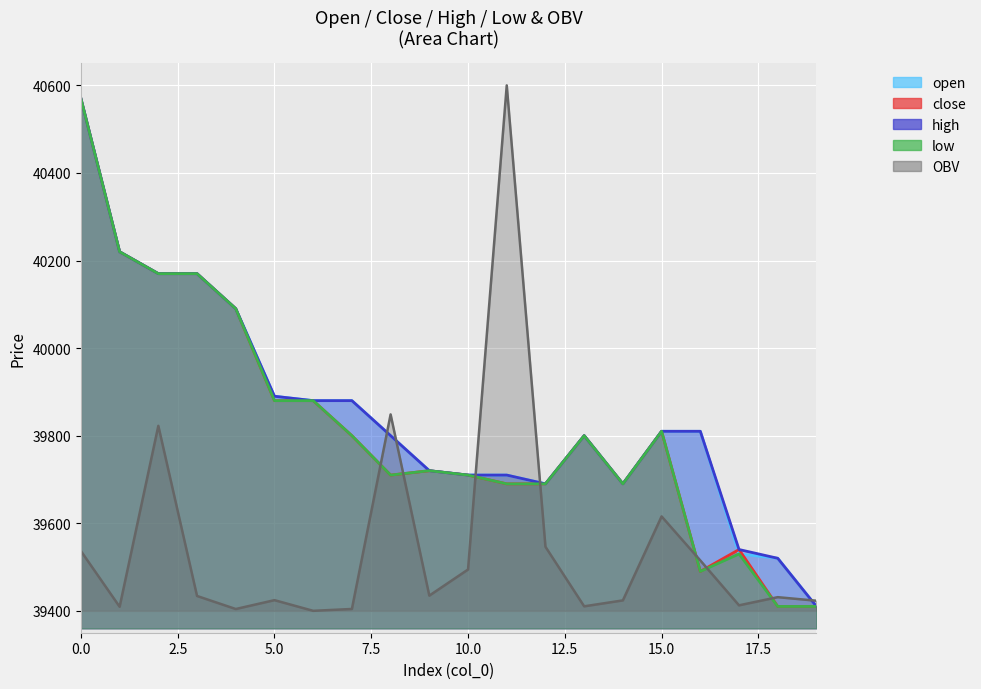

Which series has the largest range (max minus min)?

OBV